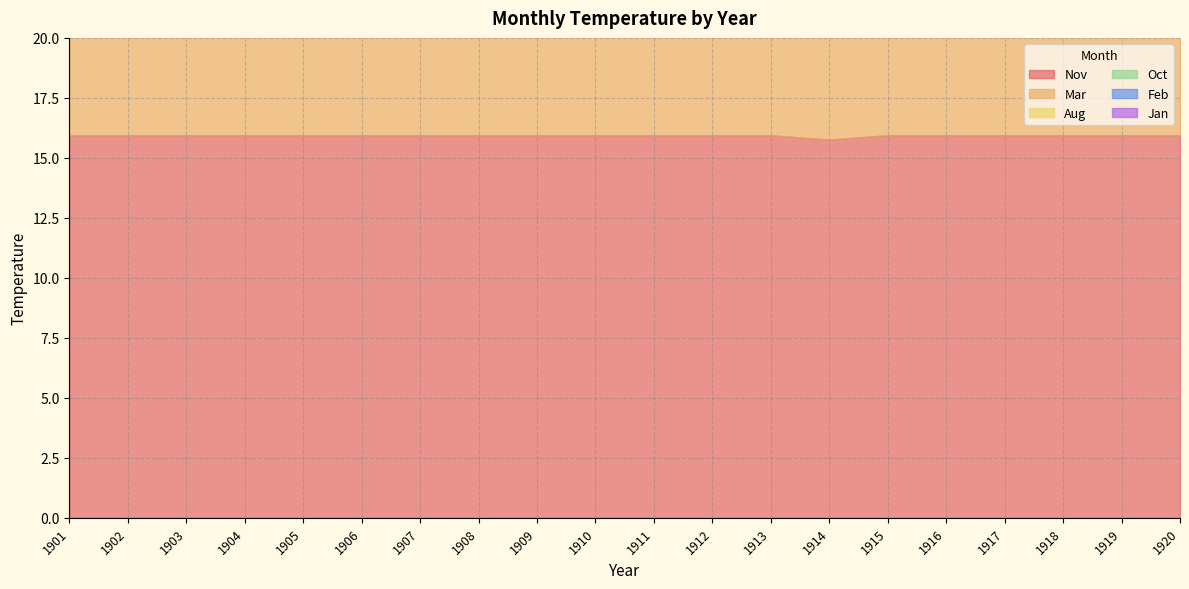

At which label does Aug reach its peak?

1901